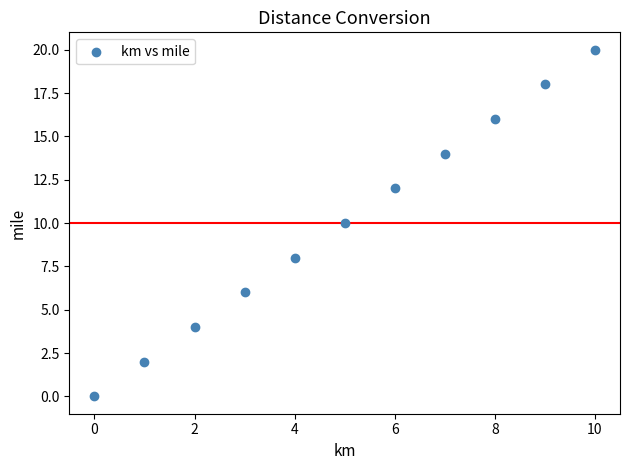

What is the range of X values (max minus min)?

10